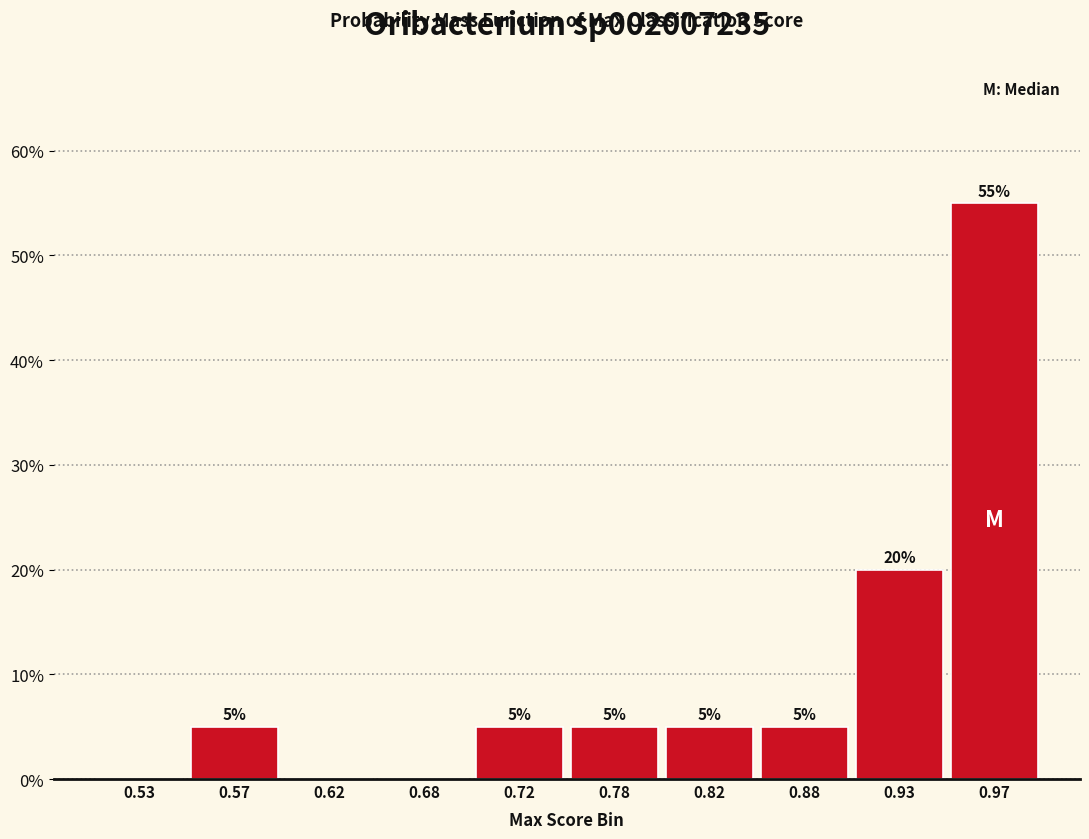

Over which range of the x-axis is the bar tallest?

0.95 to 1.00